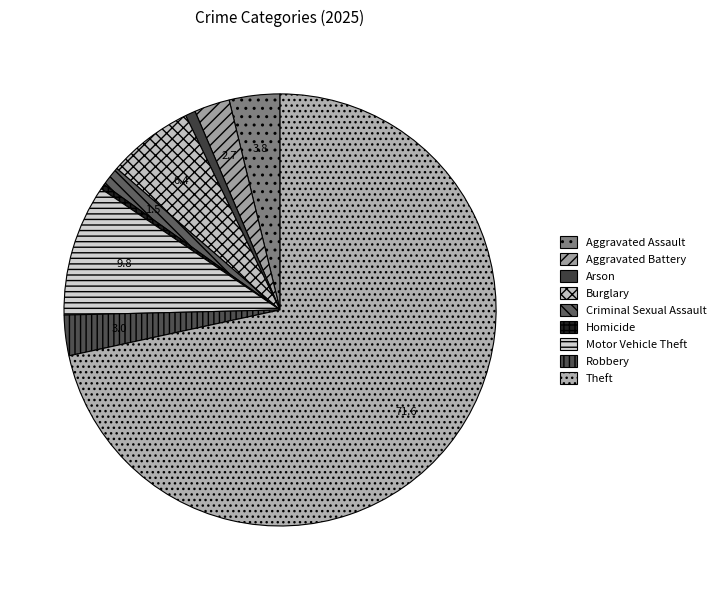

Which slice is the largest?

Theft